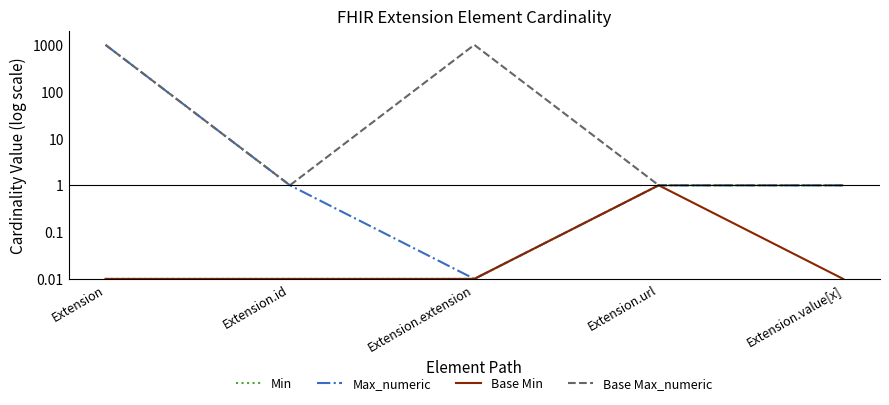

Count the number of data series in this chart.

4